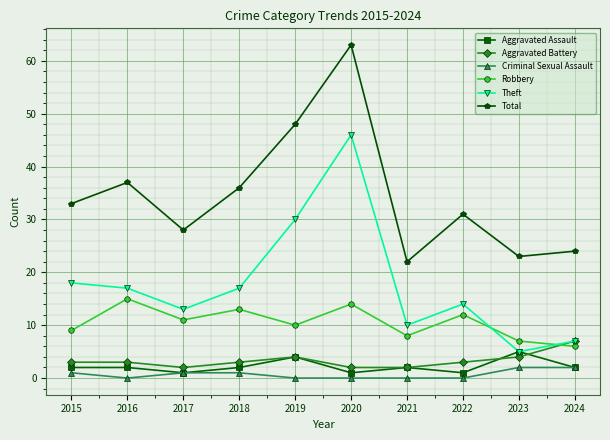

Does the chart display data point markers on the line(s)?

Yes